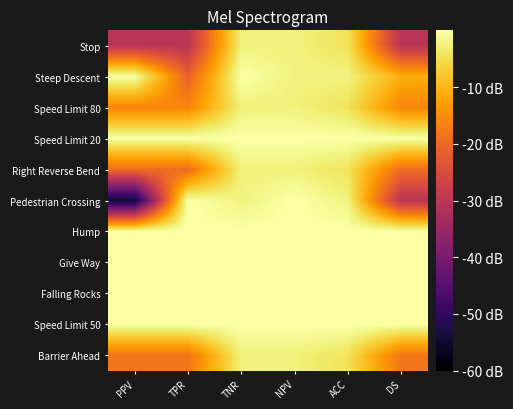

List the series in order of their peak value, highest first.

Steep Descent, Speed Limit 20, Pedestrian Crossing, Hump, Give Way, Falling Rocks, Speed Limit 50, Stop, Right Reverse Bend, Barrier Ahead, Speed Limit 80